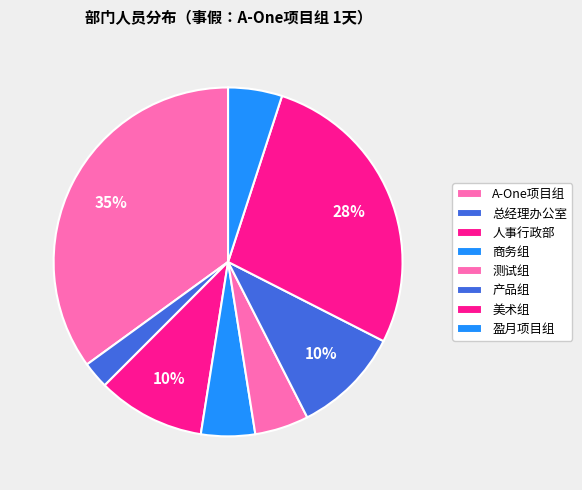

Do 产品组 and 盈月项目组 together represent more than half of the pie?

No